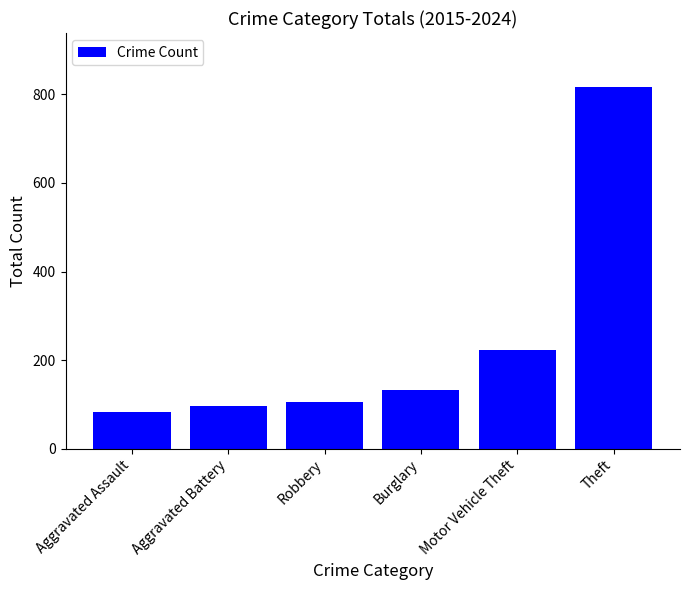

What is the maximum value shown in the chart?

816